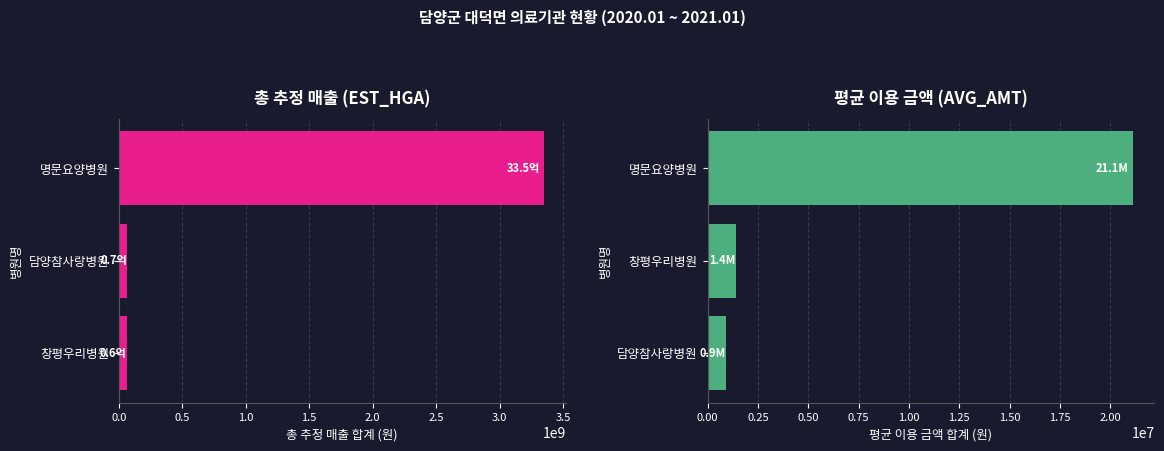

What is the value of the EST_HGA bar at the 3rd from the left?

61011618.0